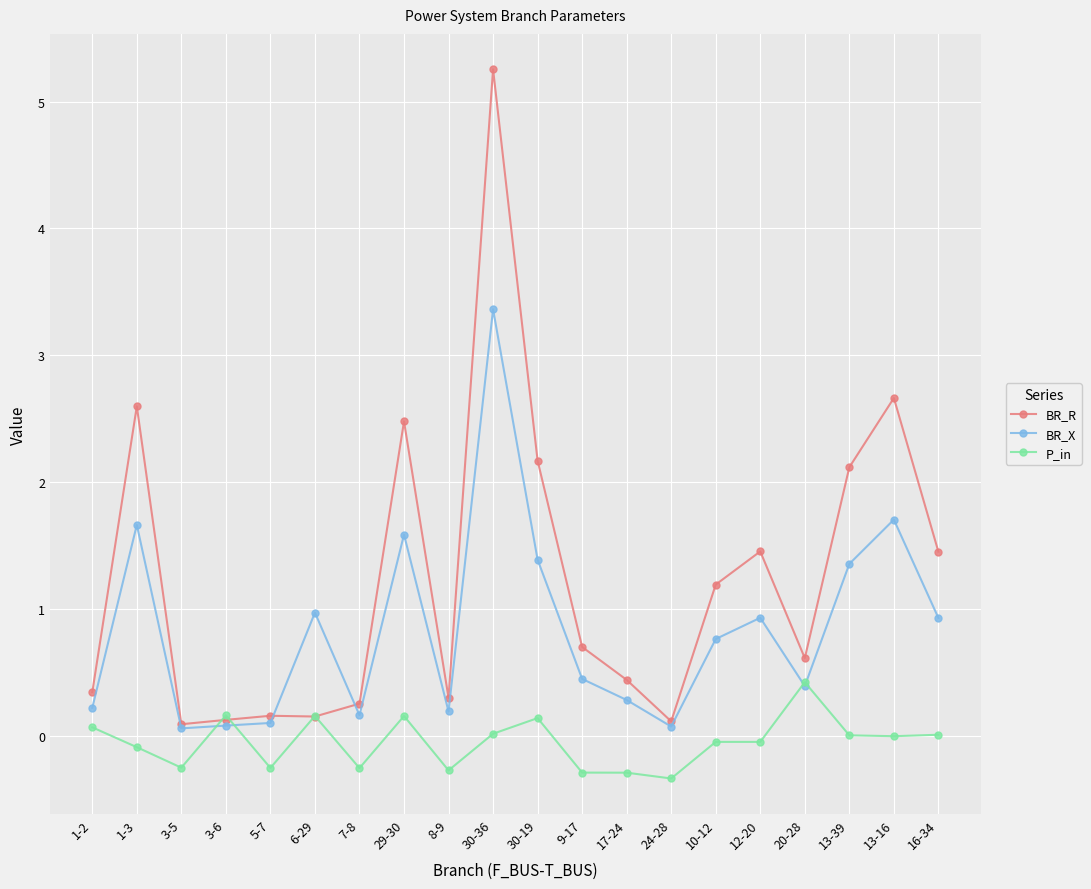

Where is the first local maximum for BR_X?

1-3